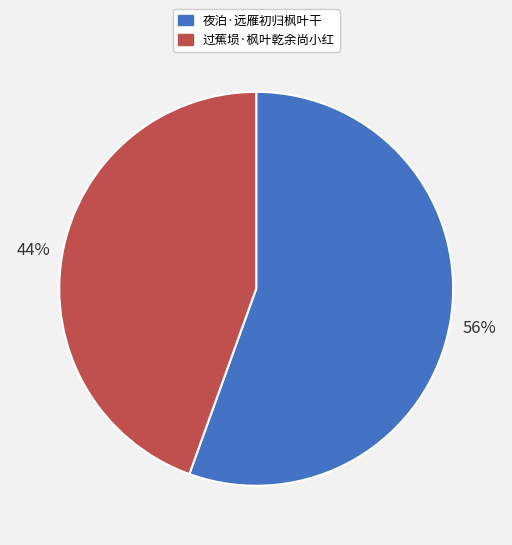

Which category has the biggest portion of the pie?

夜泊·远雁初归枫叶干